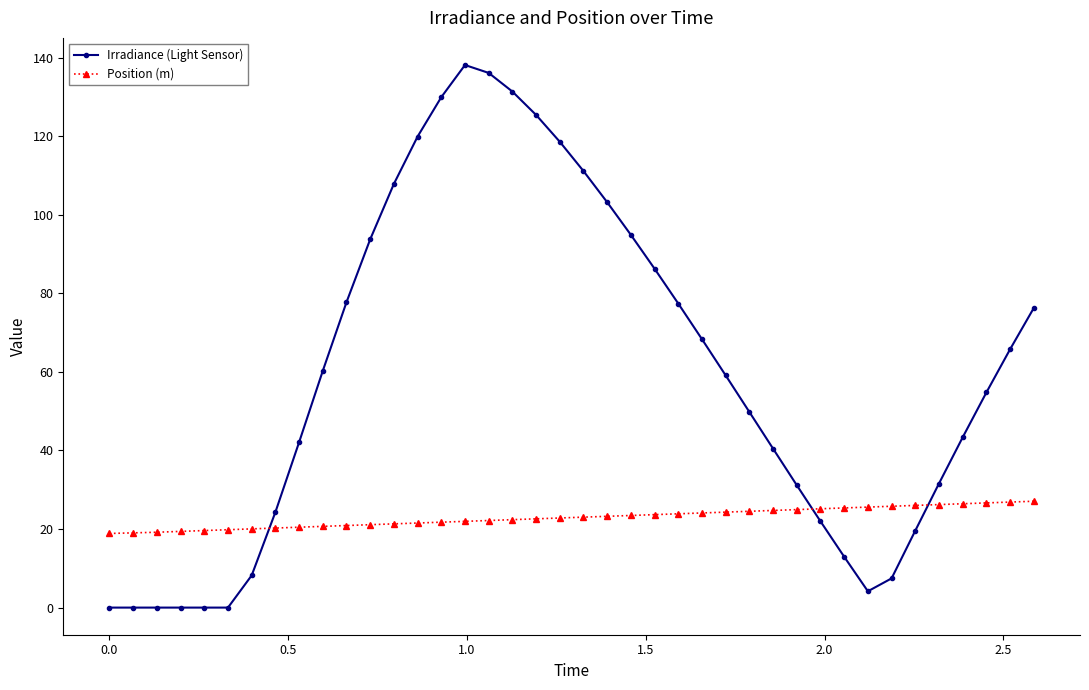

What is the difference between the second highest and minimum values in the Position (m) series?

8.0